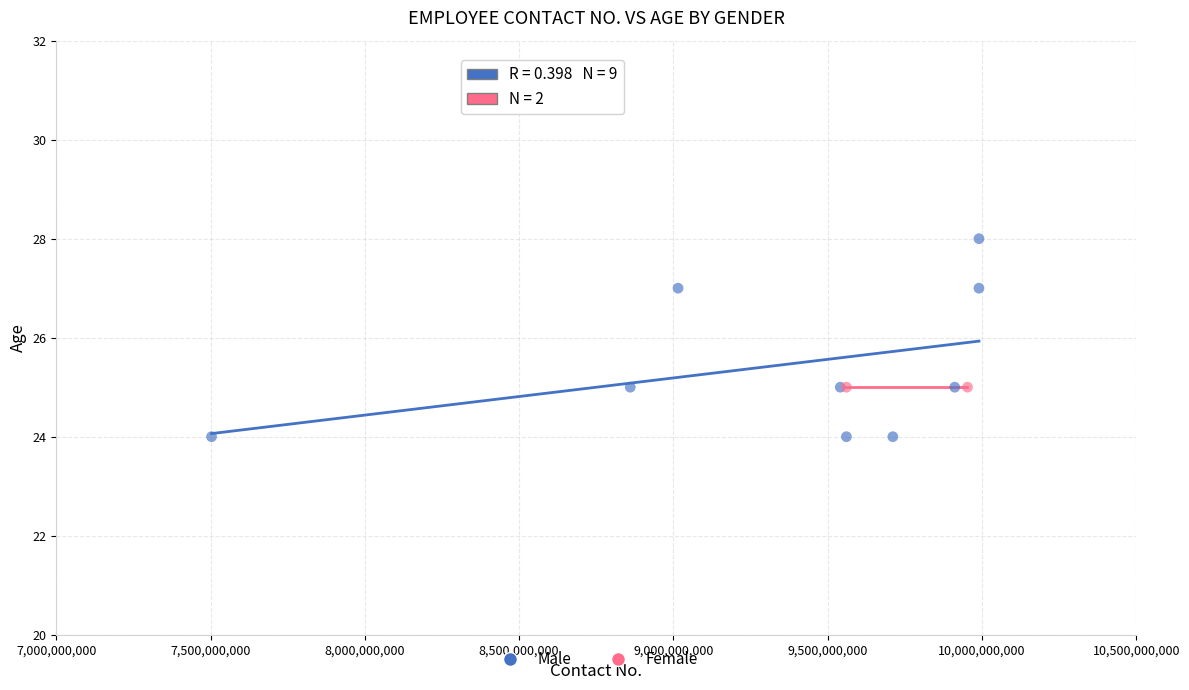

What are all the series names shown in the legend?

Male, Female